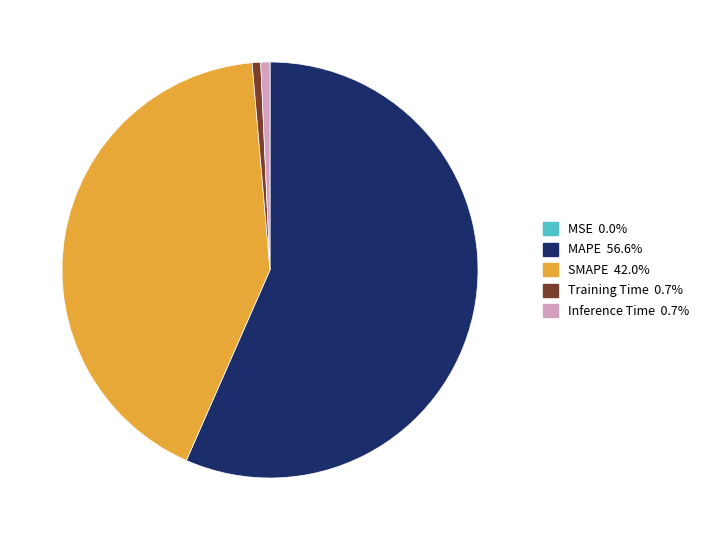

Which category has the biggest portion of the pie?

MAPE